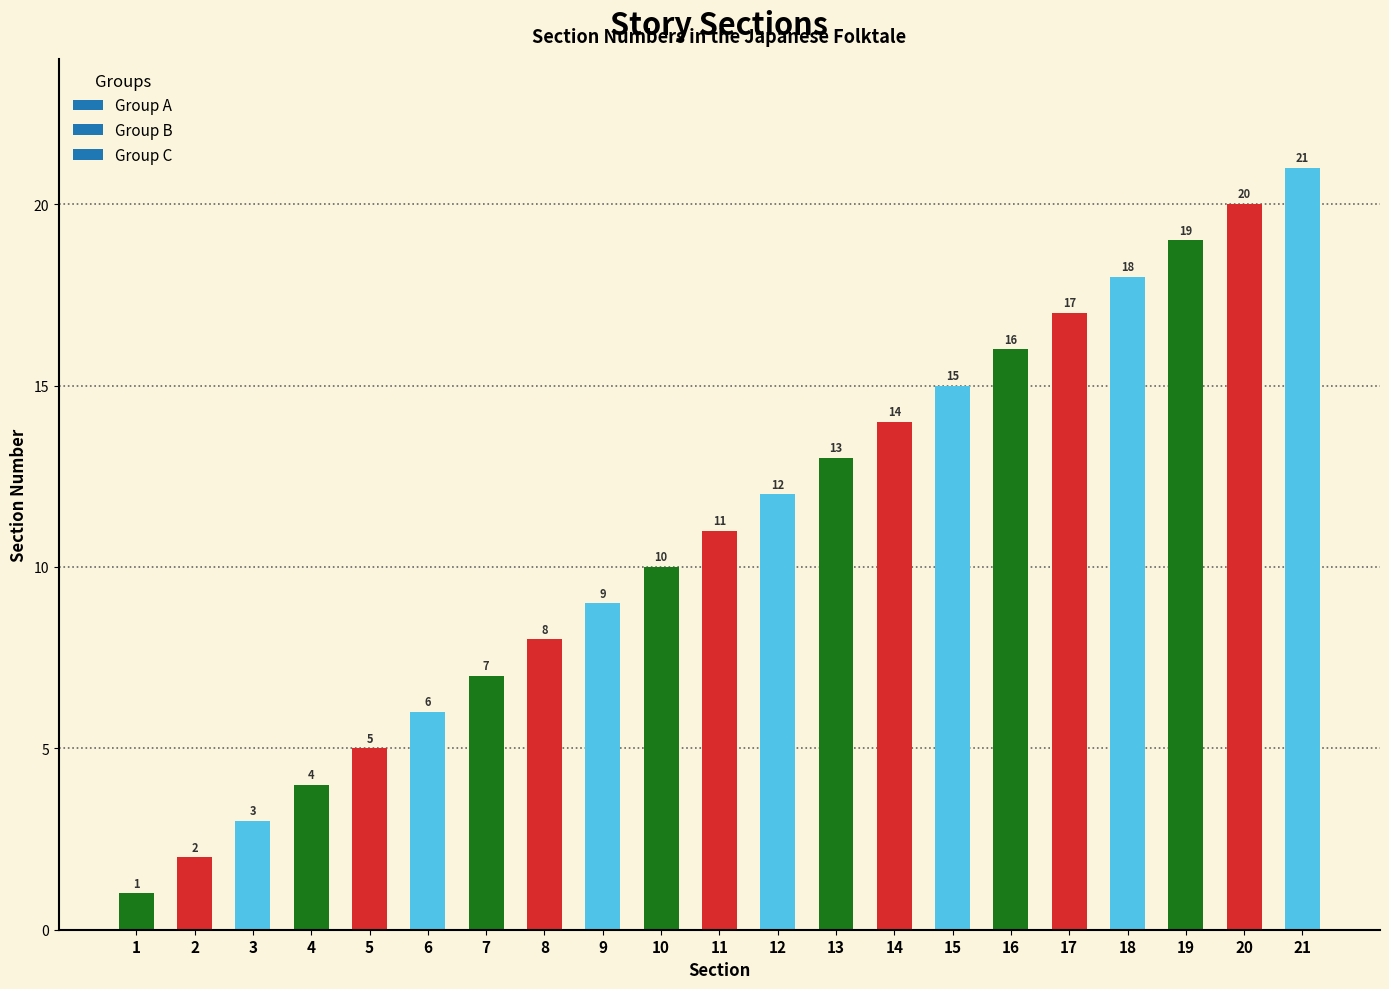

Reading left to right, list all the values displayed in this chart.

1	2	3	4	5	6	7	8	9	10	11	12	13	14	15	16	17	18	19	20	21